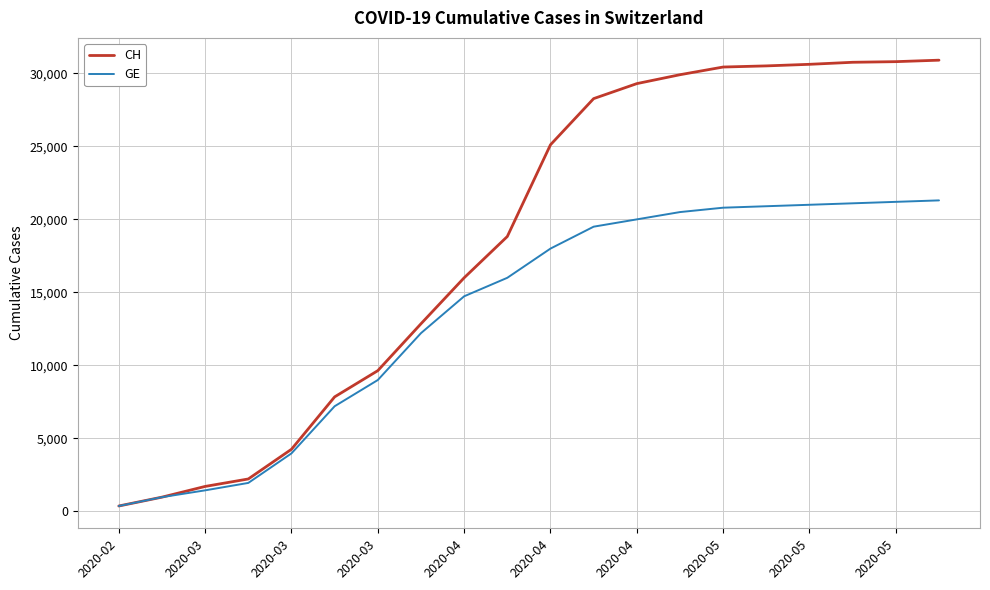

Which series has the largest total across all categories?

CH